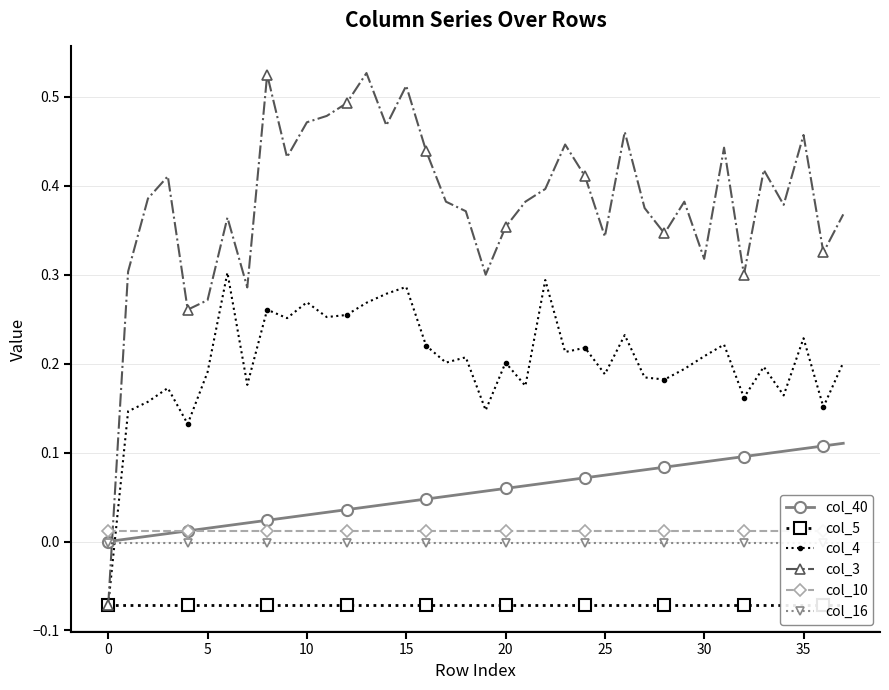

The value of col_3 at 20 is 0.5. True or false?

False